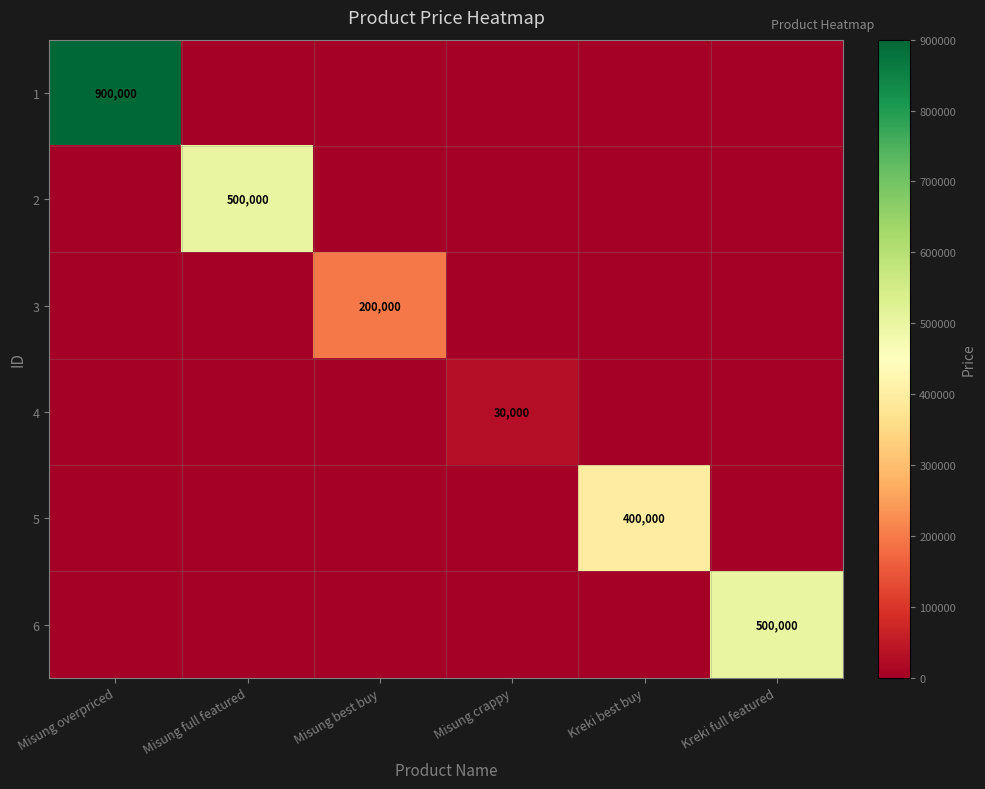

The value of 3 at Misung crappy is 0. True or false?

True